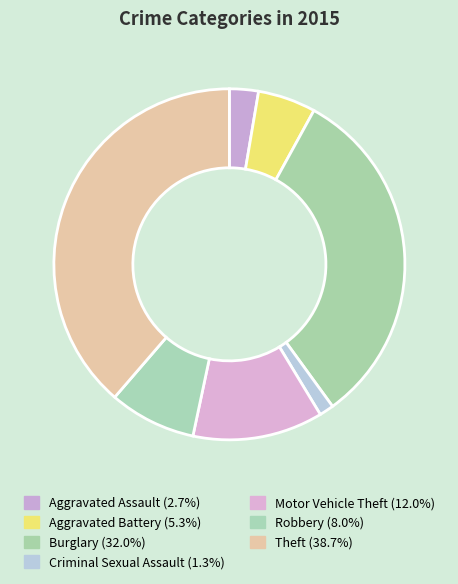

Does Criminal Sexual Assault account for over 50% of the chart?

No